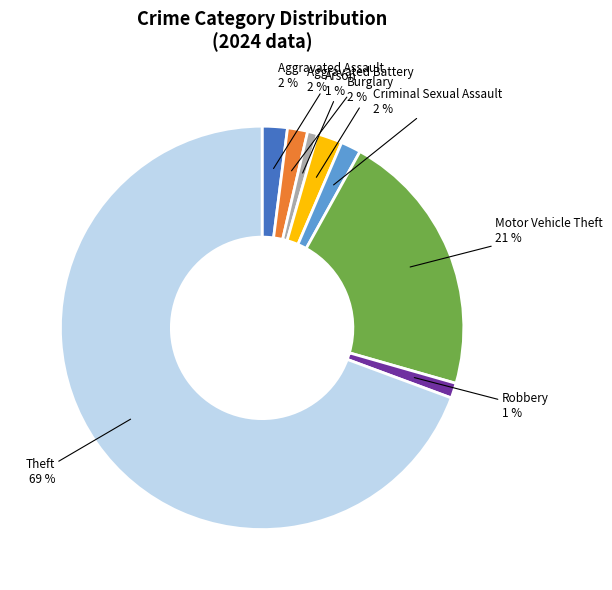

What percentage is the Aggravated Assault slice, to the nearest percent?

2%